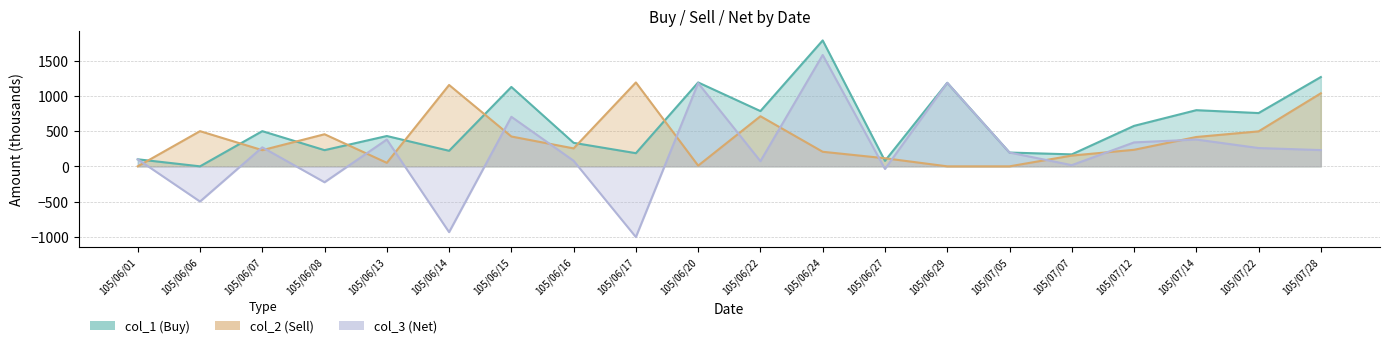

Between which two adjacent categories do col_2 and col_1 first intersect?

105/06/01 and 105/06/06